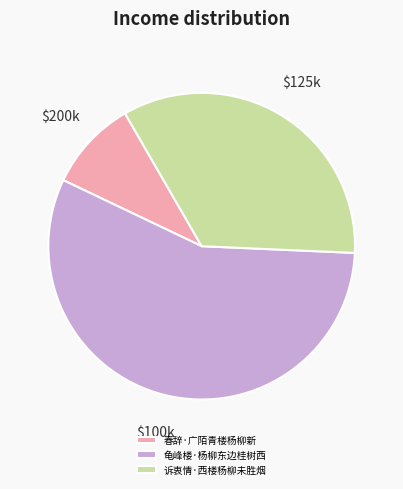

Do 诉衷情·西楼杨柳未胜烟 and 春辞·广陌青楼杨柳新 together represent more than half of the pie?

No